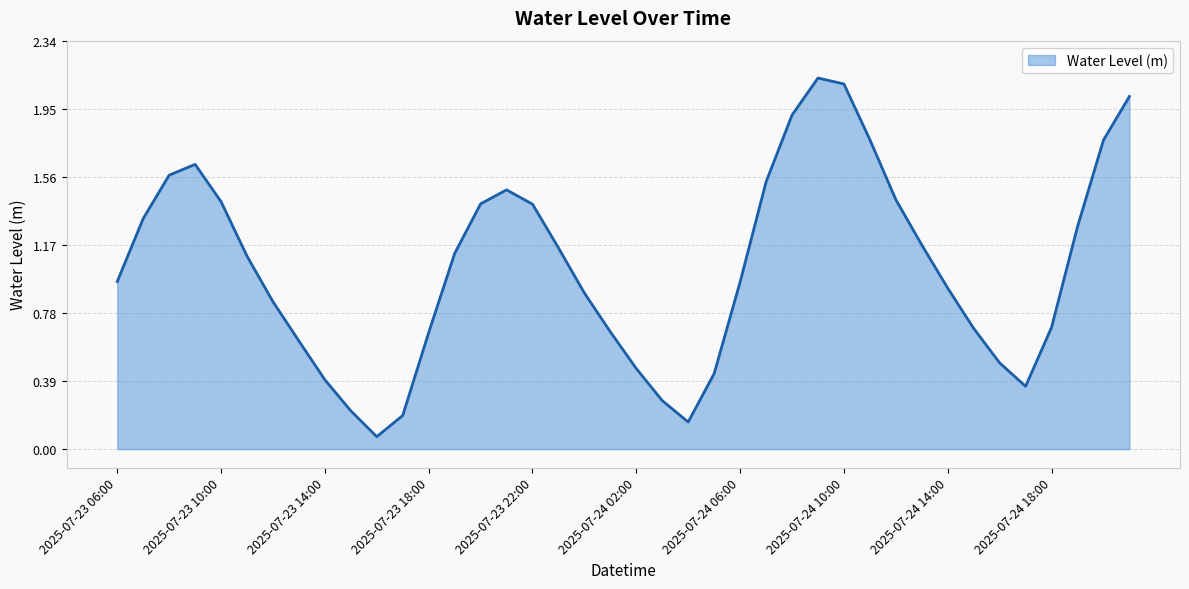

How many lines are shown in the chart?

1